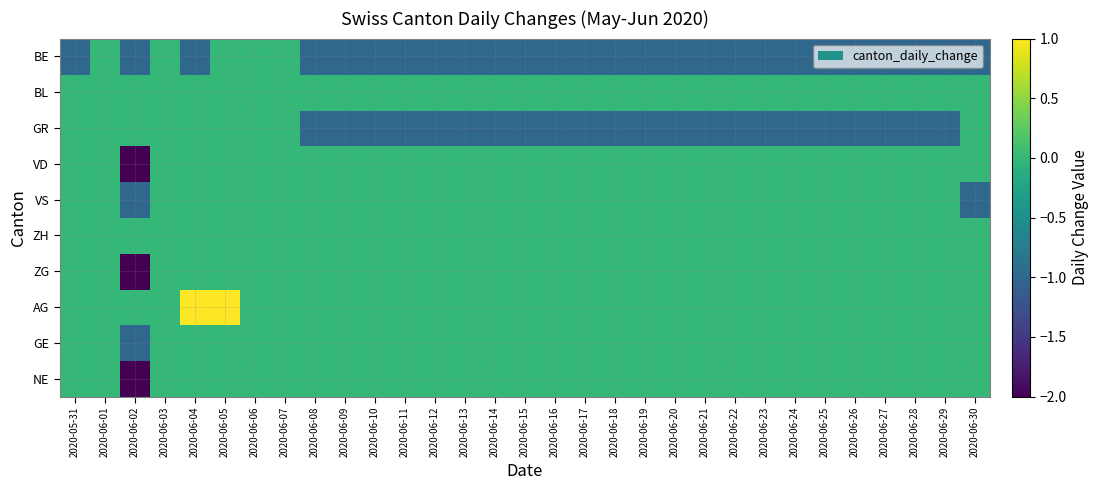

Reading left to right, what are all the values shown in this chart?

BE: 2020-05-31=-1	2020-06-01=0	2020-06-02=-1	2020-06-03=0	2020-06-04=-1	2020-06-05=0	2020-06-06=0	2020-06-07=0	2020-06-08=-1	2020-06-09=-1	2020-06-10=-1	2020-06-11=-1	2020-06-12=-1	2020-06-13=-1	2020-06-14=-1	2020-06-15=-1	2020-06-16=-1	2020-06-17=-1	2020-06-18=-1	2020-06-19=-1	2020-06-20=-1	2020-06-21=-1	2020-06-22=-1	2020-06-23=-1	2020-06-24=-1	2020-06-25=-1	2020-06-26=-1	2020-06-27=-1	2020-06-28=-1	2020-06-29=-1	2020-06-30=-1
BL: 2020-05-31=0	2020-06-01=0	2020-06-02=0	2020-06-03=0	2020-06-04=0	2020-06-05=0	2020-06-06=0	2020-06-07=0	2020-06-08=0	2020-06-09=0	2020-06-10=0	2020-06-11=0	2020-06-12=0	2020-06-13=0	2020-06-14=0	2020-06-15=0	2020-06-16=0	2020-06-17=0	2020-06-18=0	2020-06-19=0	2020-06-20=0	2020-06-21=0	2020-06-22=0	2020-06-23=0	2020-06-24=0	2020-06-25=0	2020-06-26=0	2020-06-27=0	2020-06-28=0	2020-06-29=0	2020-06-30=0
GR: 2020-05-31=0	2020-06-01=0	2020-06-02=0	2020-06-03=0	2020-06-04=0	2020-06-05=0	2020-06-06=0	2020-06-07=0	2020-06-08=-1	2020-06-09=-1	2020-06-10=-1	2020-06-11=-1	2020-06-12=-1	2020-06-13=-1	2020-06-14=-1	2020-06-15=-1	2020-06-16=-1	2020-06-17=-1	2020-06-18=-1	2020-06-19=-1	2020-06-20=-1	2020-06-21=-1	2020-06-22=-1	2020-06-23=-1	2020-06-24=-1	2020-06-25=-1	2020-06-26=-1	2020-06-27=-1	2020-06-28=-1	2020-06-29=-1	2020-06-30=0
VD: 2020-05-31=0	2020-06-01=0	2020-06-02=-2	2020-06-03=0	2020-06-04=0	2020-06-05=0	2020-06-06=0	2020-06-07=0	2020-06-08=0	2020-06-09=0	2020-06-10=0	2020-06-11=0	2020-06-12=0	2020-06-13=0	2020-06-14=0	2020-06-15=0	2020-06-16=0	2020-06-17=0	2020-06-18=0	2020-06-19=0	2020-06-20=0	2020-06-21=0	2020-06-22=0	2020-06-23=0	2020-06-24=0	2020-06-25=0	2020-06-26=0	2020-06-27=0	2020-06-28=0	2020-06-29=0	2020-06-30=0
VS: 2020-05-31=0	2020-06-01=0	2020-06-02=-1	2020-06-03=0	2020-06-04=0	2020-06-05=0	2020-06-06=0	2020-06-07=0	2020-06-08=0	2020-06-09=0	2020-06-10=0	2020-06-11=0	2020-06-12=0	2020-06-13=0	2020-06-14=0	2020-06-15=0	2020-06-16=0	2020-06-17=0	2020-06-18=0	2020-06-19=0	2020-06-20=0	2020-06-21=0	2020-06-22=0	2020-06-23=0	2020-06-24=0	2020-06-25=0	2020-06-26=0	2020-06-27=0	2020-06-28=0	2020-06-29=0	2020-06-30=-1
ZH: 2020-05-31=0	2020-06-01=0	2020-06-02=0	2020-06-03=0	2020-06-04=0	2020-06-05=0	2020-06-06=0	2020-06-07=0	2020-06-08=0	2020-06-09=0	2020-06-10=0	2020-06-11=0	2020-06-12=0	2020-06-13=0	2020-06-14=0	2020-06-15=0	2020-06-16=0	2020-06-17=0	2020-06-18=0	2020-06-19=0	2020-06-20=0	2020-06-21=0	2020-06-22=0	2020-06-23=0	2020-06-24=0	2020-06-25=0	2020-06-26=0	2020-06-27=0	2020-06-28=0	2020-06-29=0	2020-06-30=0
ZG: 2020-05-31=0	2020-06-01=0	2020-06-02=-2	2020-06-03=0	2020-06-04=0	2020-06-05=0	2020-06-06=0	2020-06-07=0	2020-06-08=0	2020-06-09=0	2020-06-10=0	2020-06-11=0	2020-06-12=0	2020-06-13=0	2020-06-14=0	2020-06-15=0	2020-06-16=0	2020-06-17=0	2020-06-18=0	2020-06-19=0	2020-06-20=0	2020-06-21=0	2020-06-22=0	2020-06-23=0	2020-06-24=0	2020-06-25=0	2020-06-26=0	2020-06-27=0	2020-06-28=0	2020-06-29=0	2020-06-30=0
AG: 2020-05-31=0	2020-06-01=0	2020-06-02=0	2020-06-03=0	2020-06-04=1	2020-06-05=1	2020-06-06=0	2020-06-07=0	2020-06-08=0	2020-06-09=0	2020-06-10=0	2020-06-11=0	2020-06-12=0	2020-06-13=0	2020-06-14=0	2020-06-15=0	2020-06-16=0	2020-06-17=0	2020-06-18=0	2020-06-19=0	2020-06-20=0	2020-06-21=0	2020-06-22=0	2020-06-23=0	2020-06-24=0	2020-06-25=0	2020-06-26=0	2020-06-27=0	2020-06-28=0	2020-06-29=0	2020-06-30=0
GE: 2020-05-31=0	2020-06-01=0	2020-06-02=-1	2020-06-03=0	2020-06-04=0	2020-06-05=0	2020-06-06=0	2020-06-07=0	2020-06-08=0	2020-06-09=0	2020-06-10=0	2020-06-11=0	2020-06-12=0	2020-06-13=0	2020-06-14=0	2020-06-15=0	2020-06-16=0	2020-06-17=0	2020-06-18=0	2020-06-19=0	2020-06-20=0	2020-06-21=0	2020-06-22=0	2020-06-23=0	2020-06-24=0	2020-06-25=0	2020-06-26=0	2020-06-27=0	2020-06-28=0	2020-06-29=0	2020-06-30=0
NE: 2020-05-31=0	2020-06-01=0	2020-06-02=-2	2020-06-03=0	2020-06-04=0	2020-06-05=0	2020-06-06=0	2020-06-07=0	2020-06-08=0	2020-06-09=0	2020-06-10=0	2020-06-11=0	2020-06-12=0	2020-06-13=0	2020-06-14=0	2020-06-15=0	2020-06-16=0	2020-06-17=0	2020-06-18=0	2020-06-19=0	2020-06-20=0	2020-06-21=0	2020-06-22=0	2020-06-23=0	2020-06-24=0	2020-06-25=0	2020-06-26=0	2020-06-27=0	2020-06-28=0	2020-06-29=0	2020-06-30=0